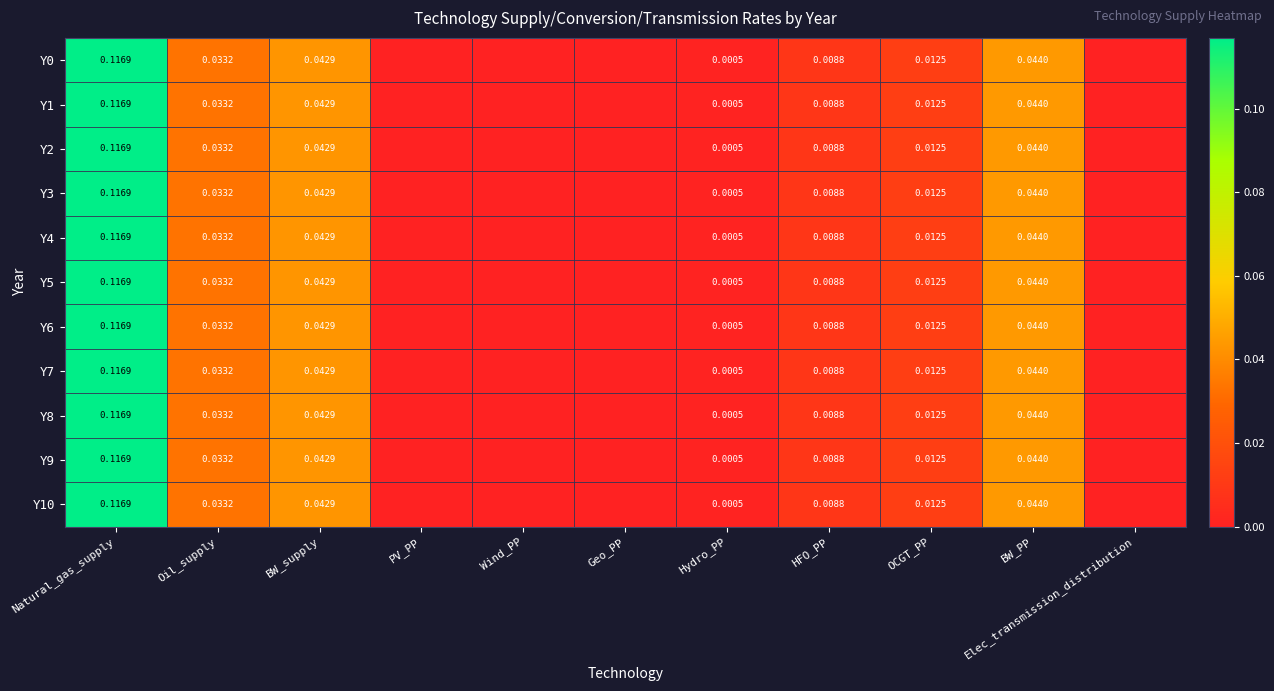

What is the sum of all Y2 values?

0.3